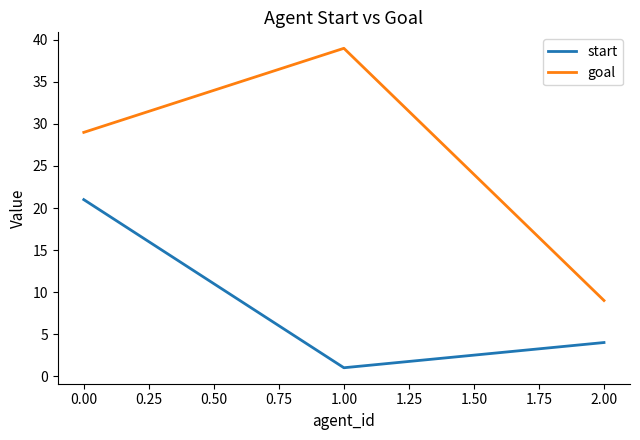

Reading left to right, transcribe all the data shown in this chart.

start: 21	1	4
goal: 29	39	9